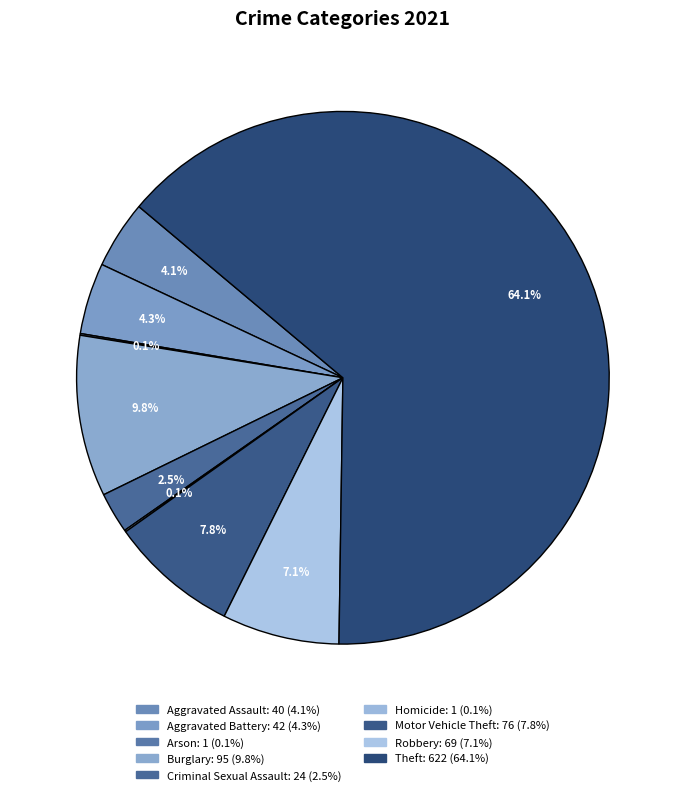

To the nearest percent, what is the average slice percentage?

11%